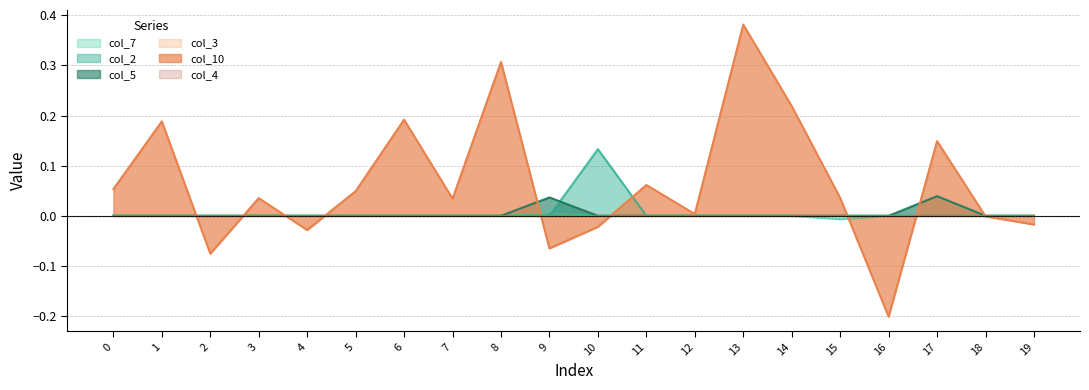

Which category has the highest value in the col_5 series?

17